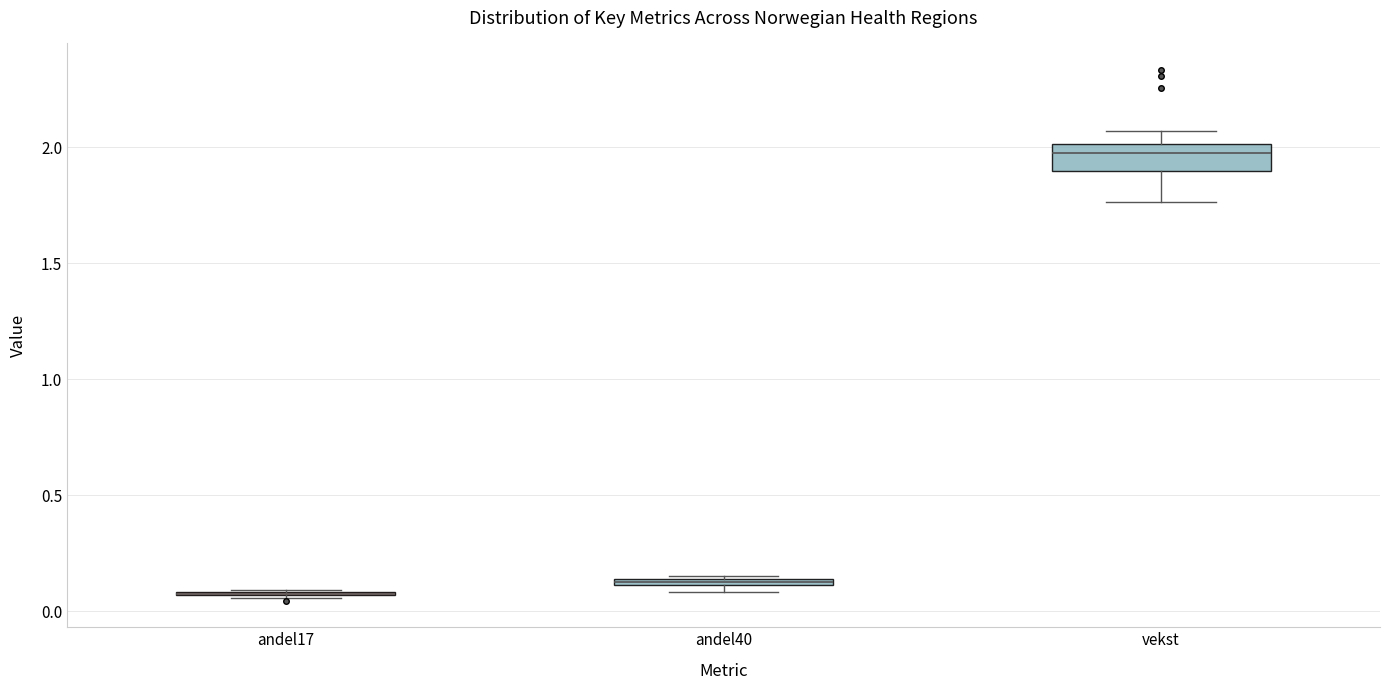

Comparing the boxes themselves (not the whiskers), which one is the tallest?

vekst